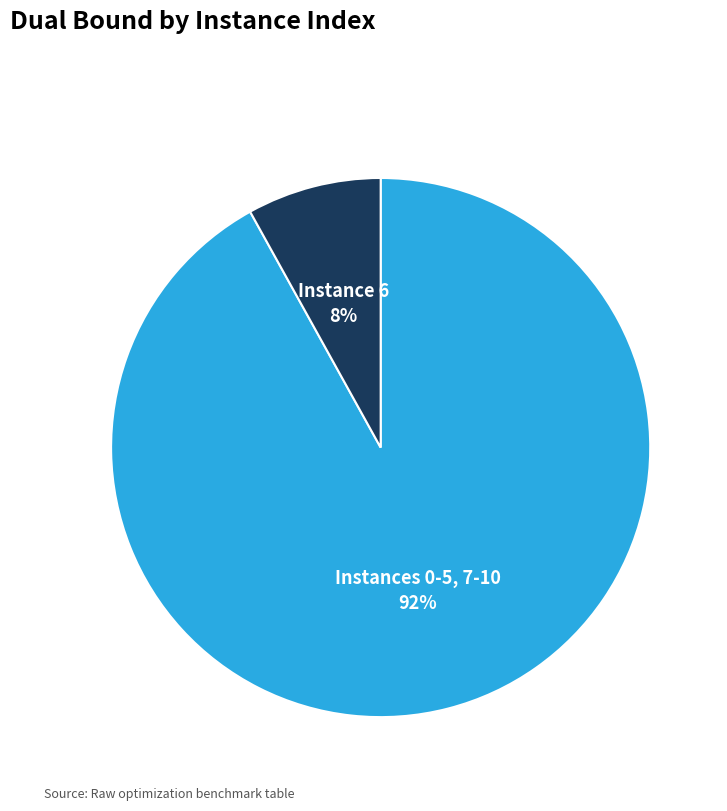

Is Instance 6 the majority of the pie?

No